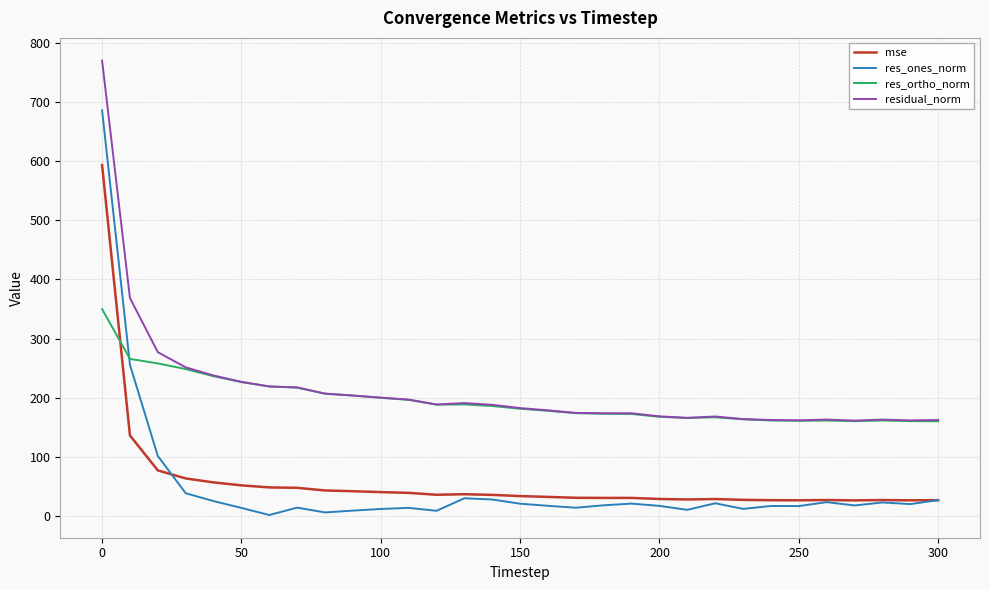

List the series in order of their peak value, highest first.

residual_norm, res_ones_norm, mse, res_ortho_norm